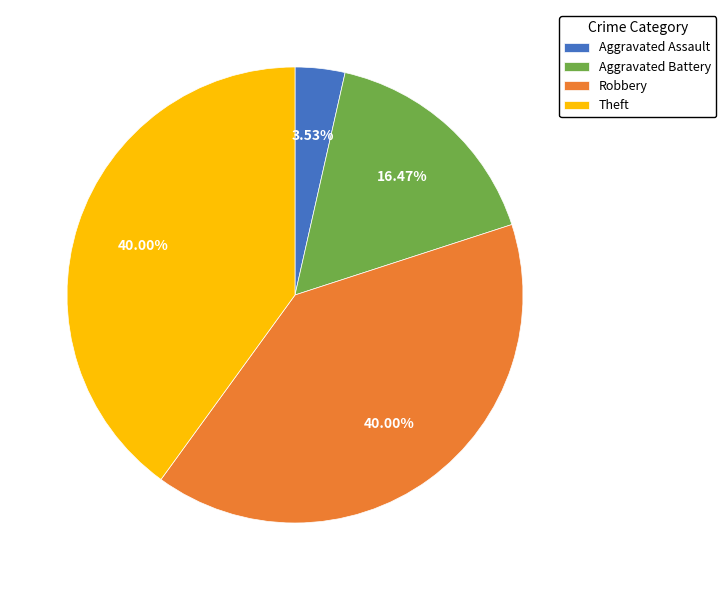

To the nearest percent, what percentage of the pie is Aggravated Battery?

16%